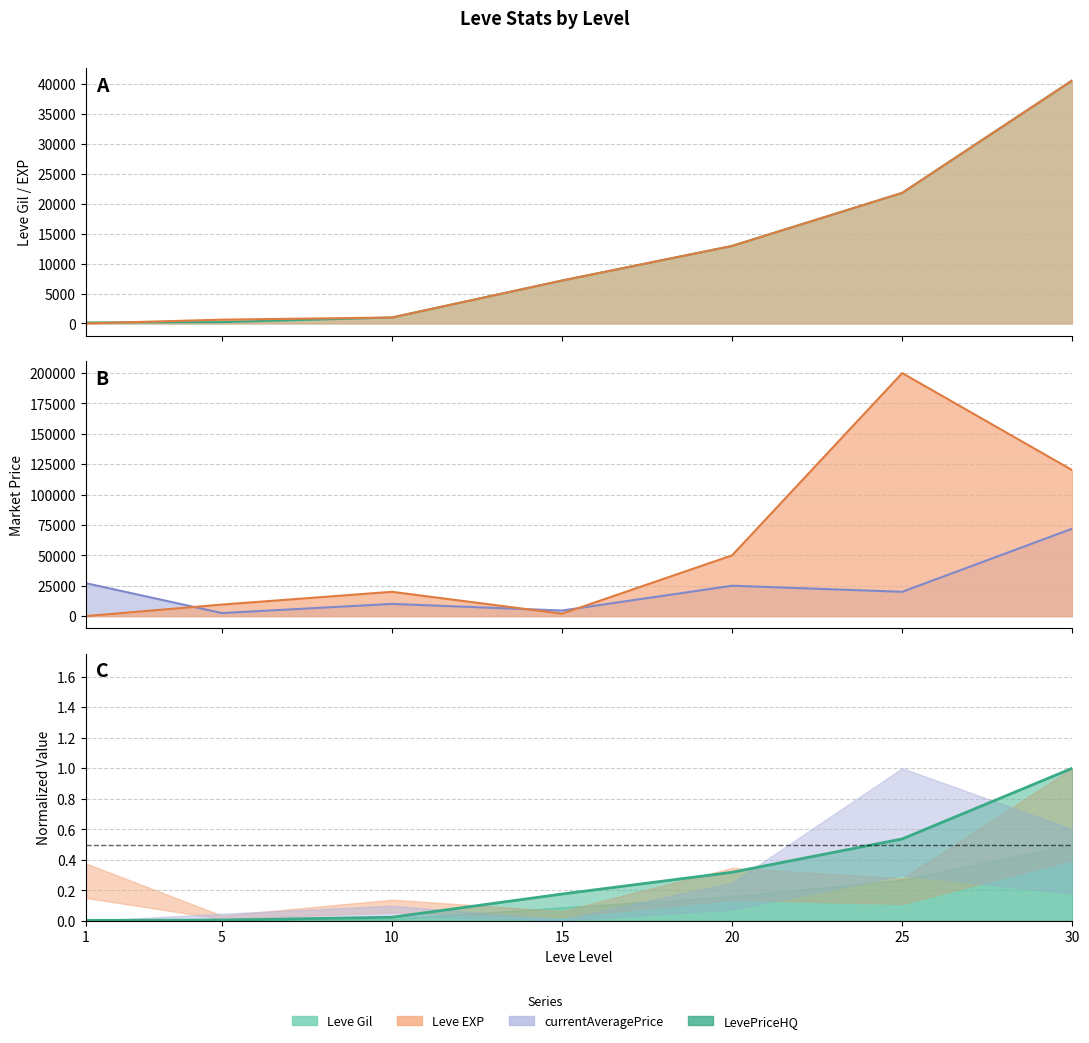

At which category is the sum across all series the highest?

30